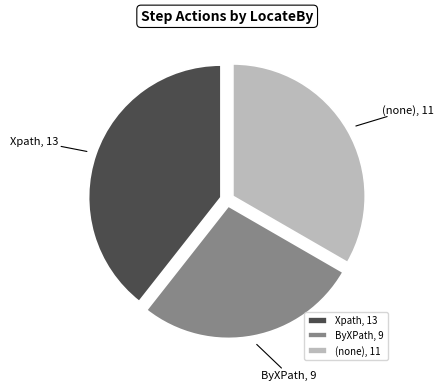

Is the sum of ByXPath and Xpath greater than half?

Yes